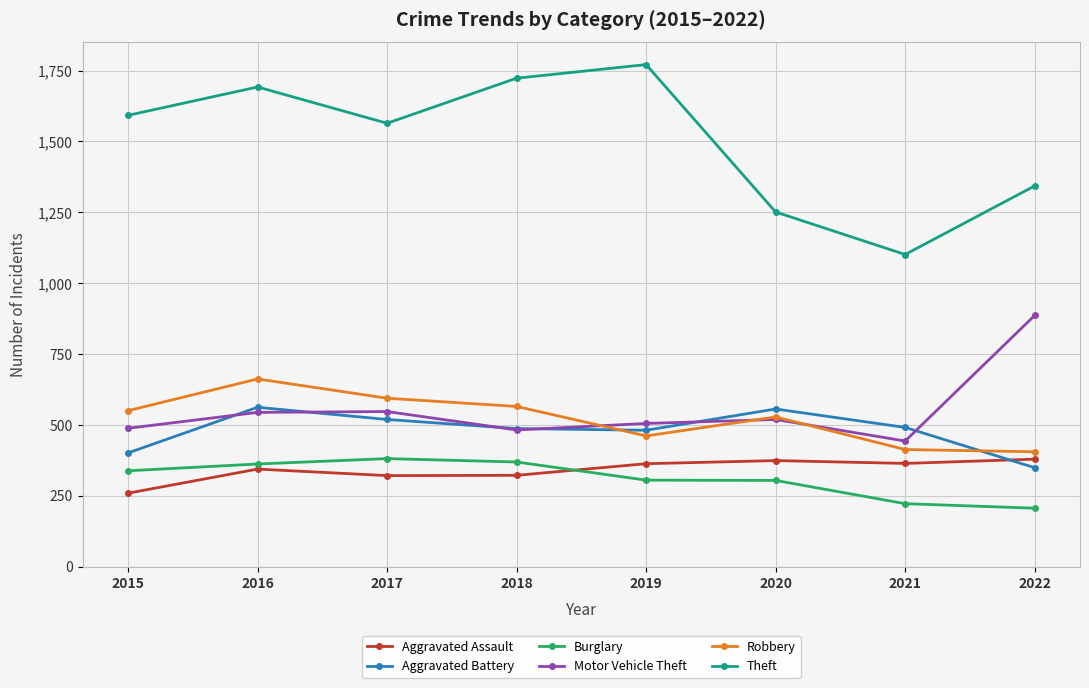

How many lines are shown in the chart?

6